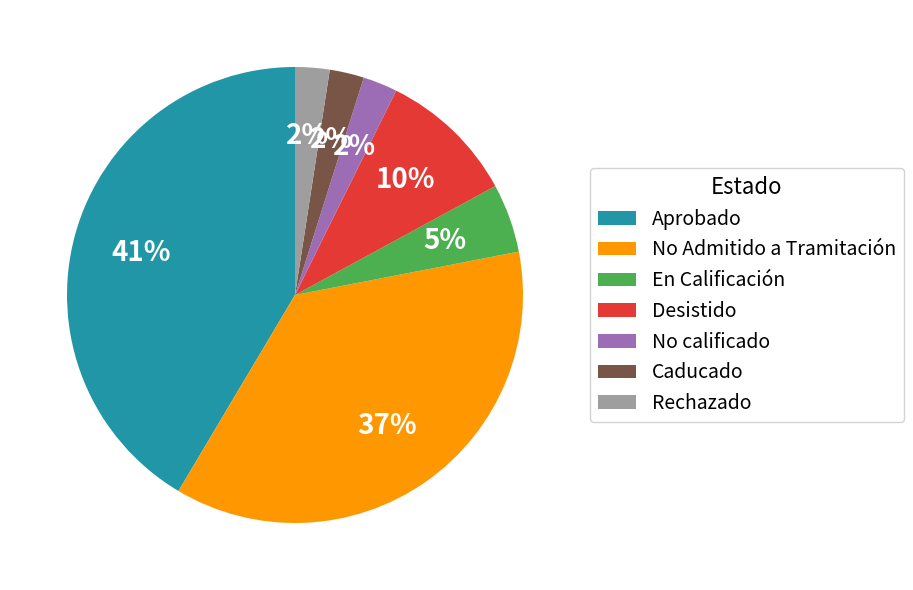

Is there any slice that represents more than half of the pie?

No